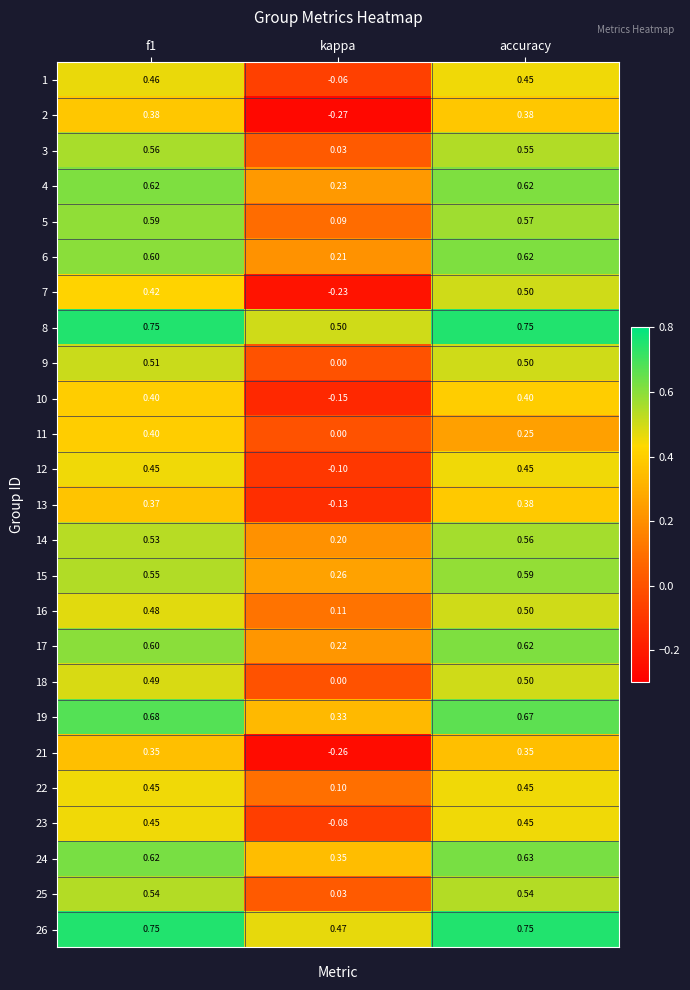

Which label corresponds to the smallest value in the chart?

kappa